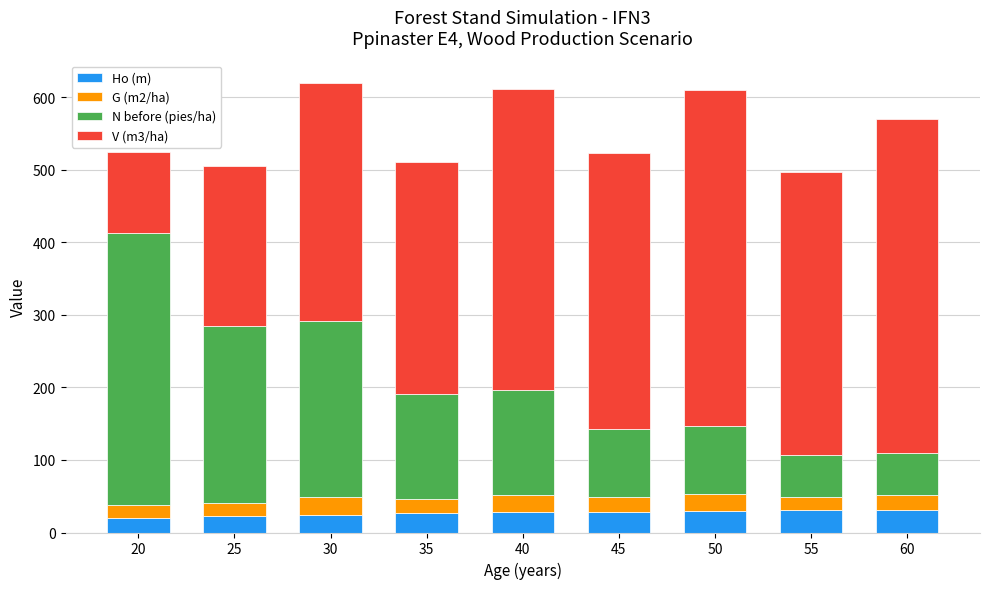

What is the highest value of the Ho (m) series?

31.4